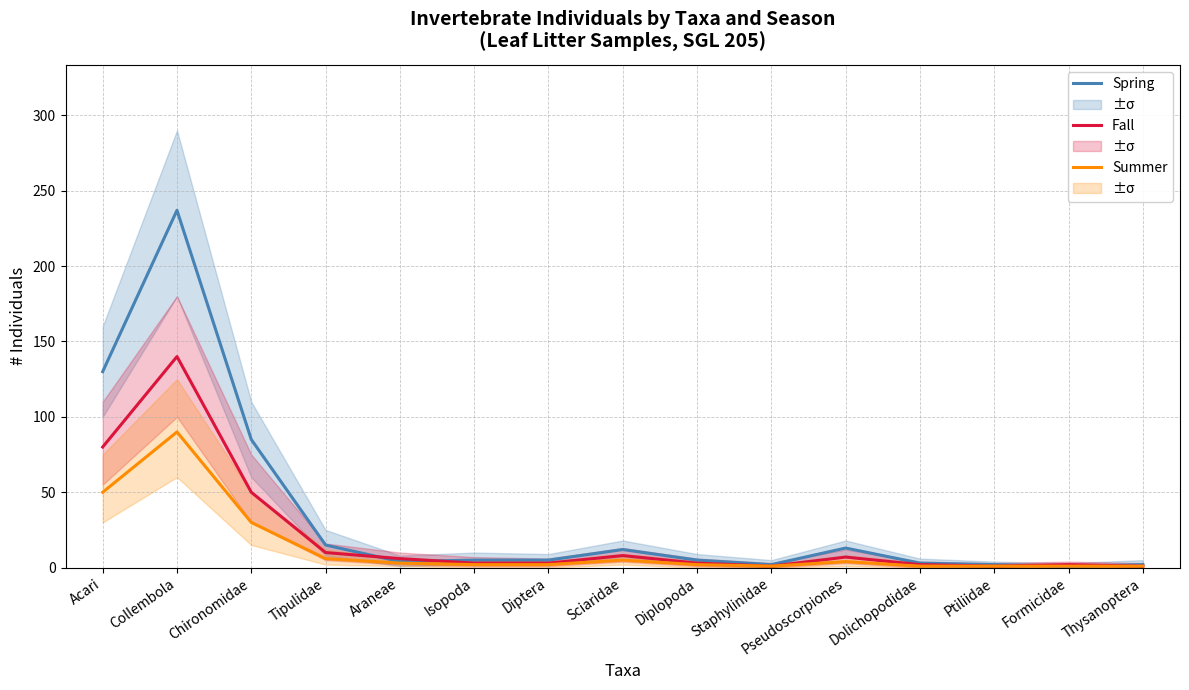

Which series has the widest spread of values?

Spring